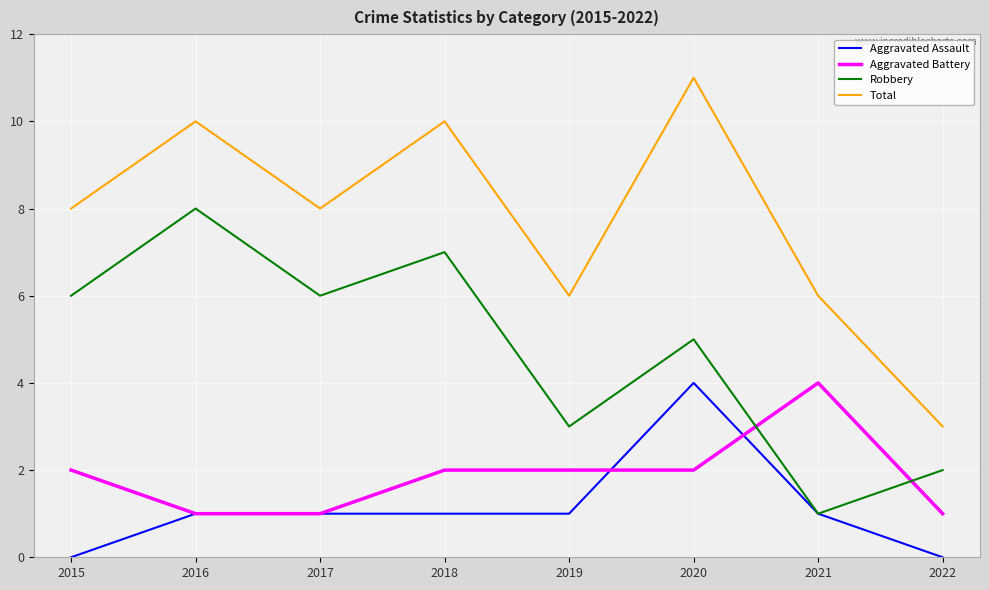

Is it true that Total equals 5 at 2015?

False